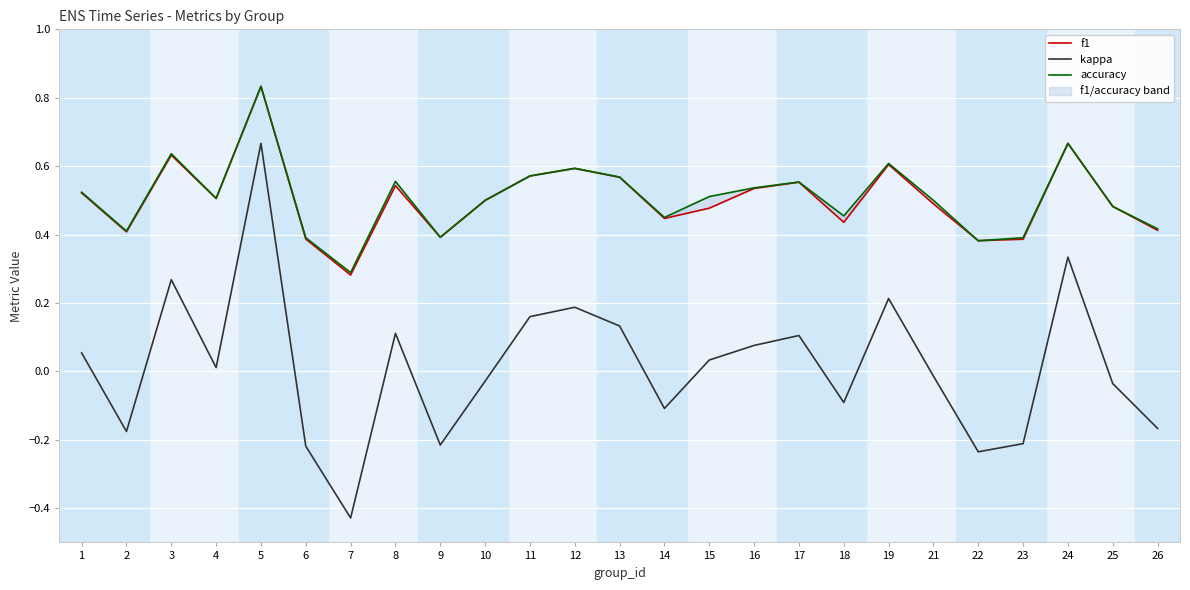

Which label corresponds to the largest value in the chart?

5